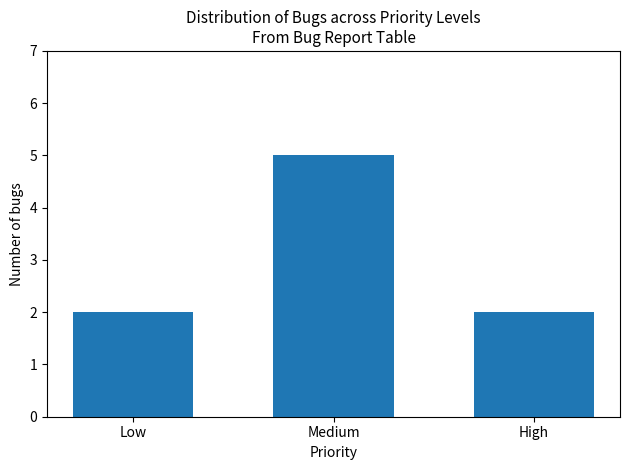

The chart shows a value of 2 at Low. True or false?

True